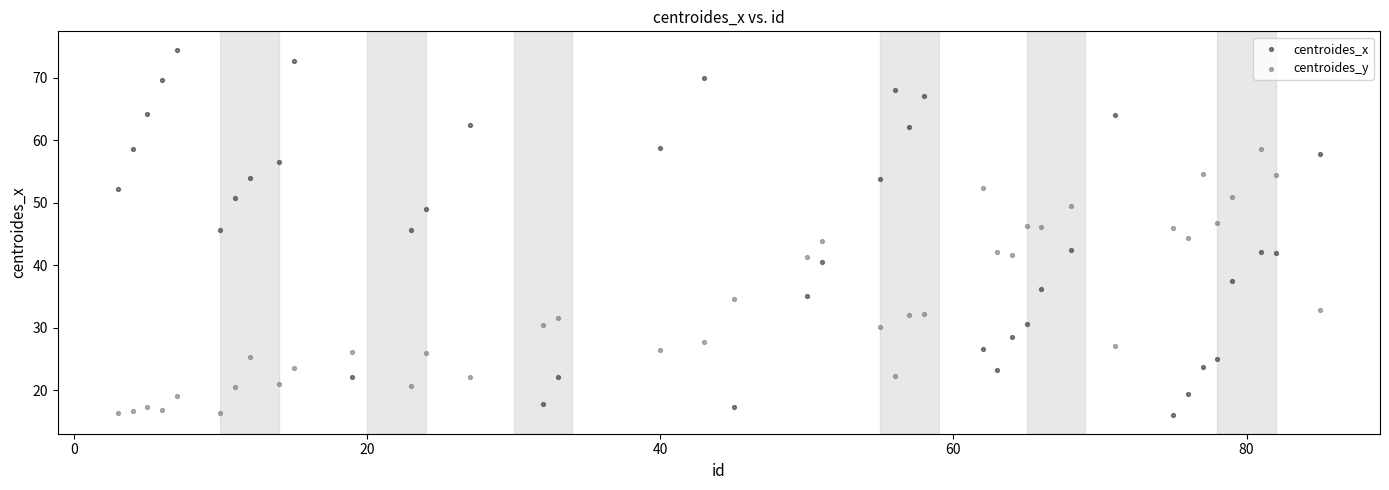

Across all data points, what is the range of X values (max minus min)?

82.0